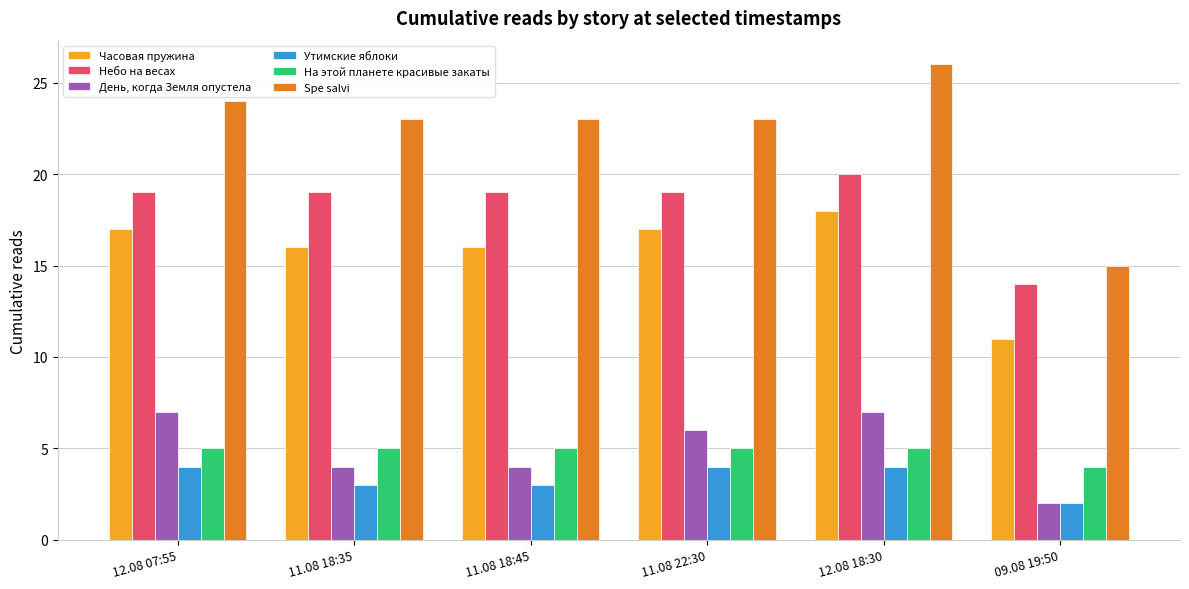

What is the difference between the maximum and minimum values in the День, когда Земля опустела series?

5